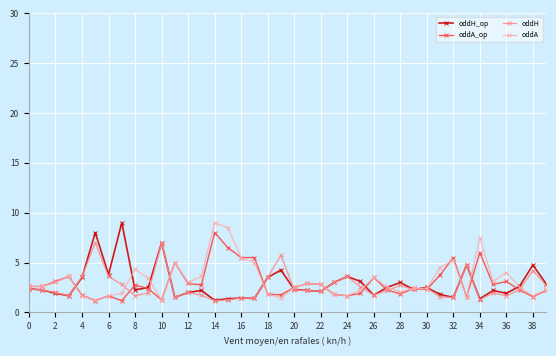

How many data points does each series have?

40